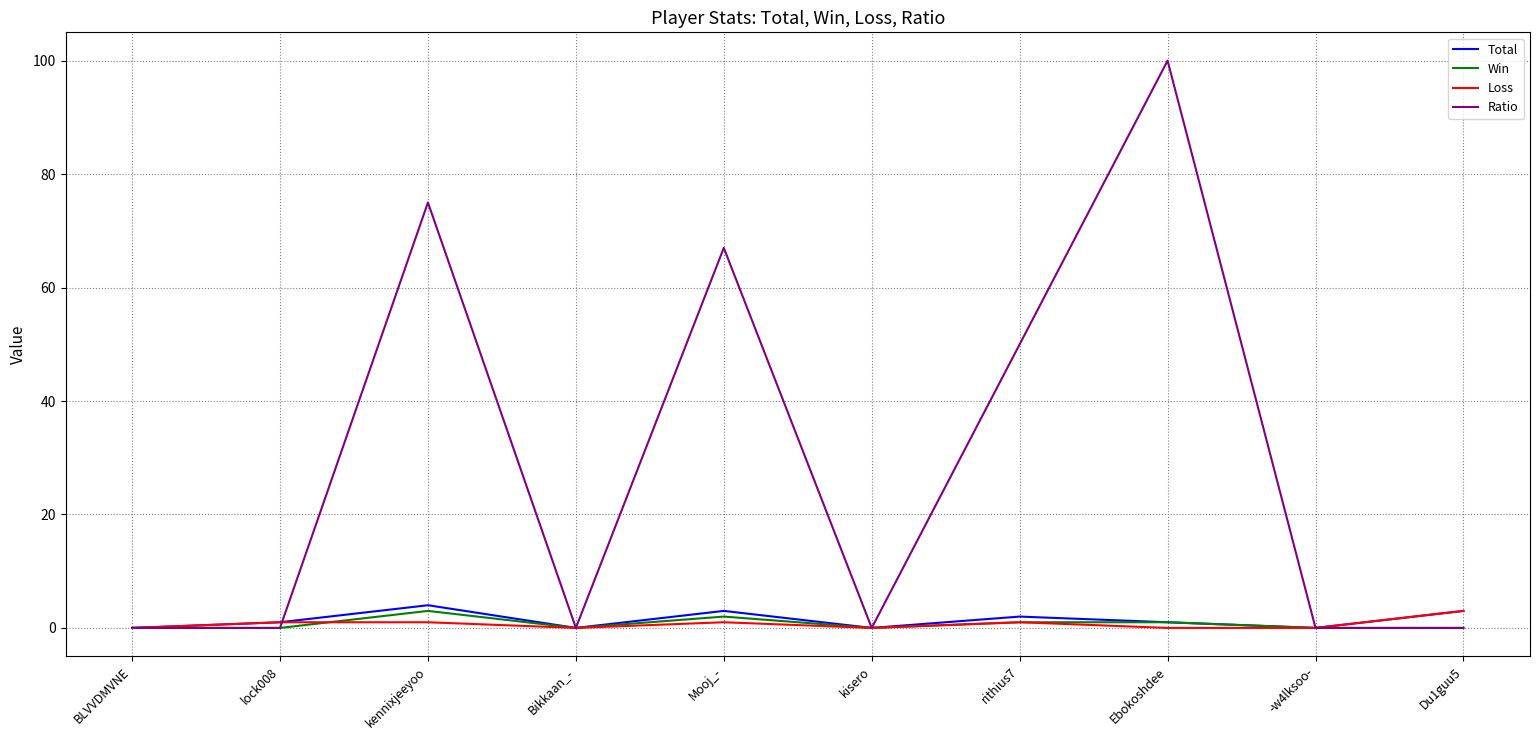

The value of Total at BLVVDMVNE is 0. True or false?

True